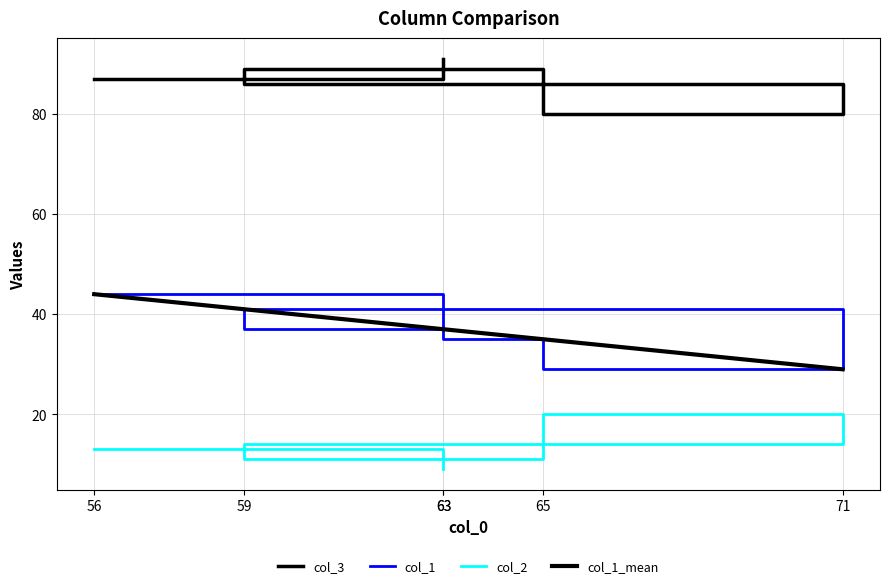

Between 59 and 71, which series saw the biggest shift?

col_1